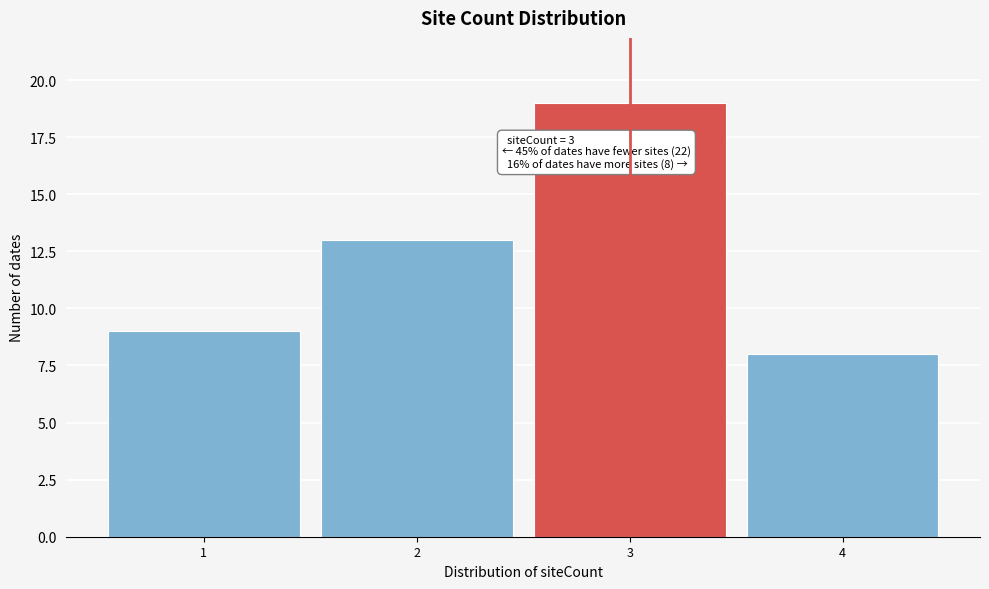

Reading right to left, extract all data points from this chart.

4=8	3=19	2=13	1=9